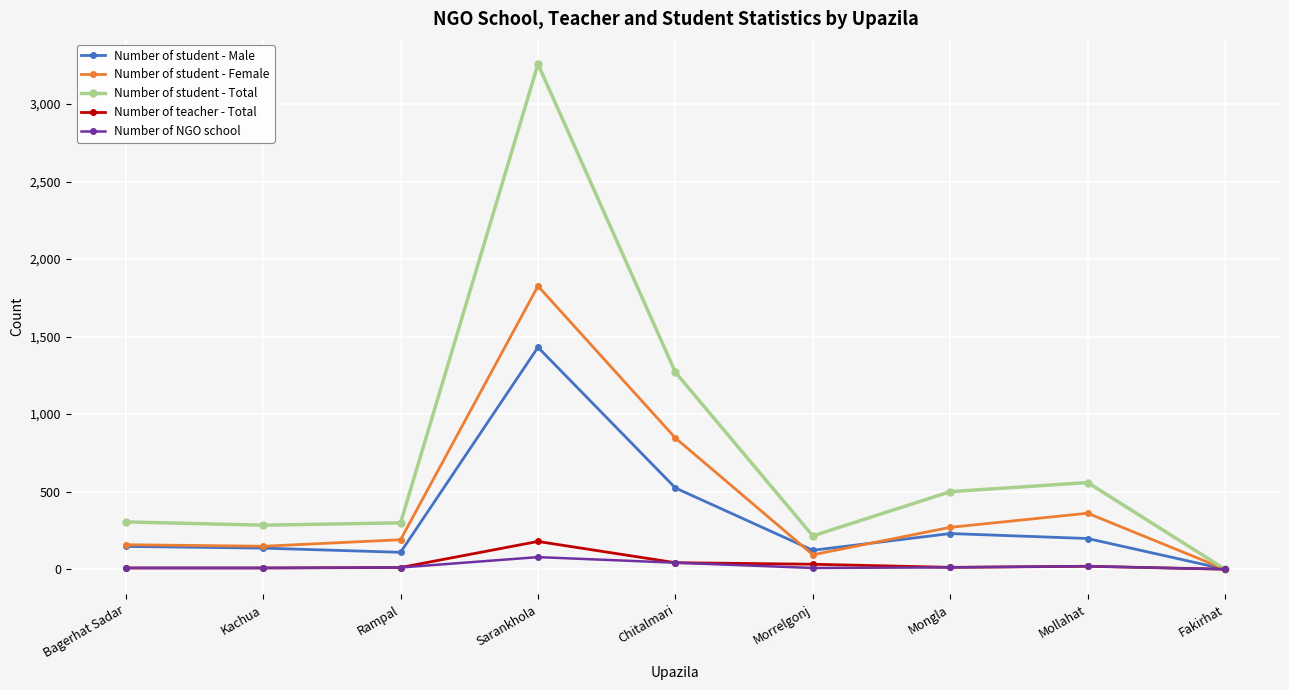

How many data points in Number of student - Female are less than 190?

4